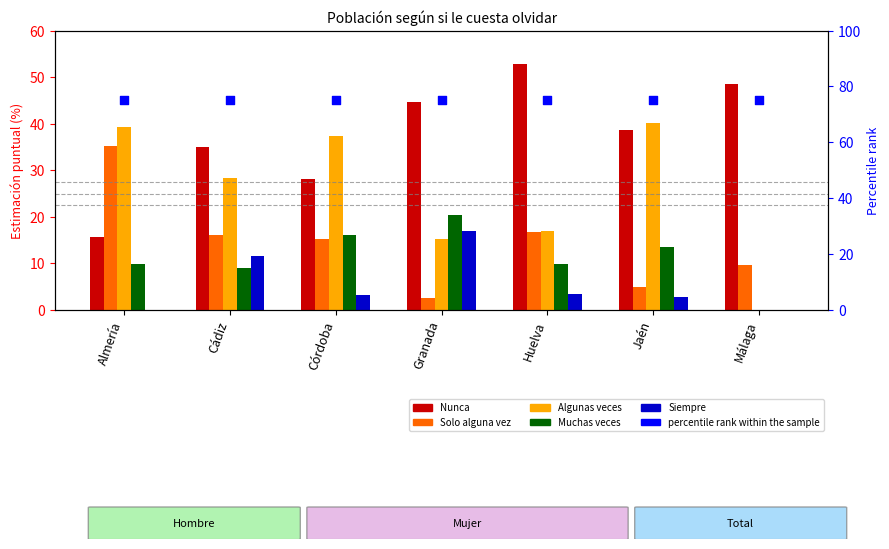

At which category is the sum across all series the highest?

Almería